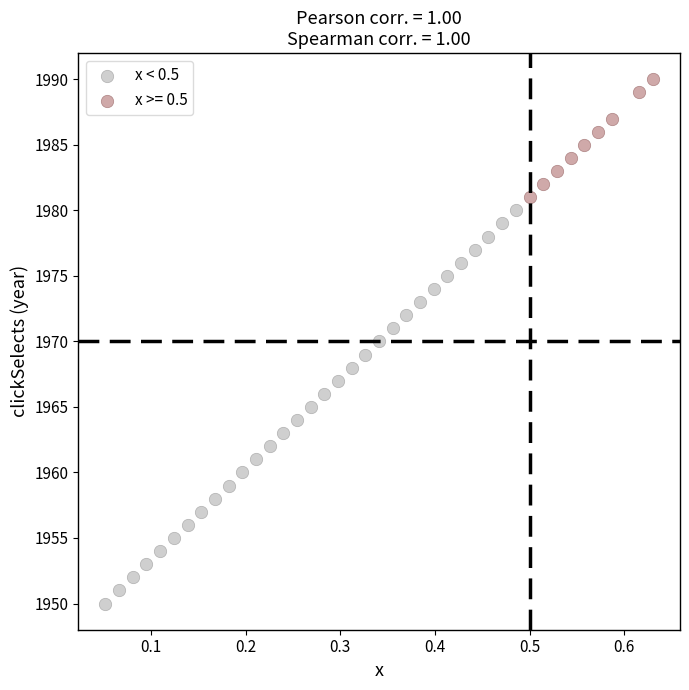

Which series has the largest Y range (max minus min)?

x < 0.5